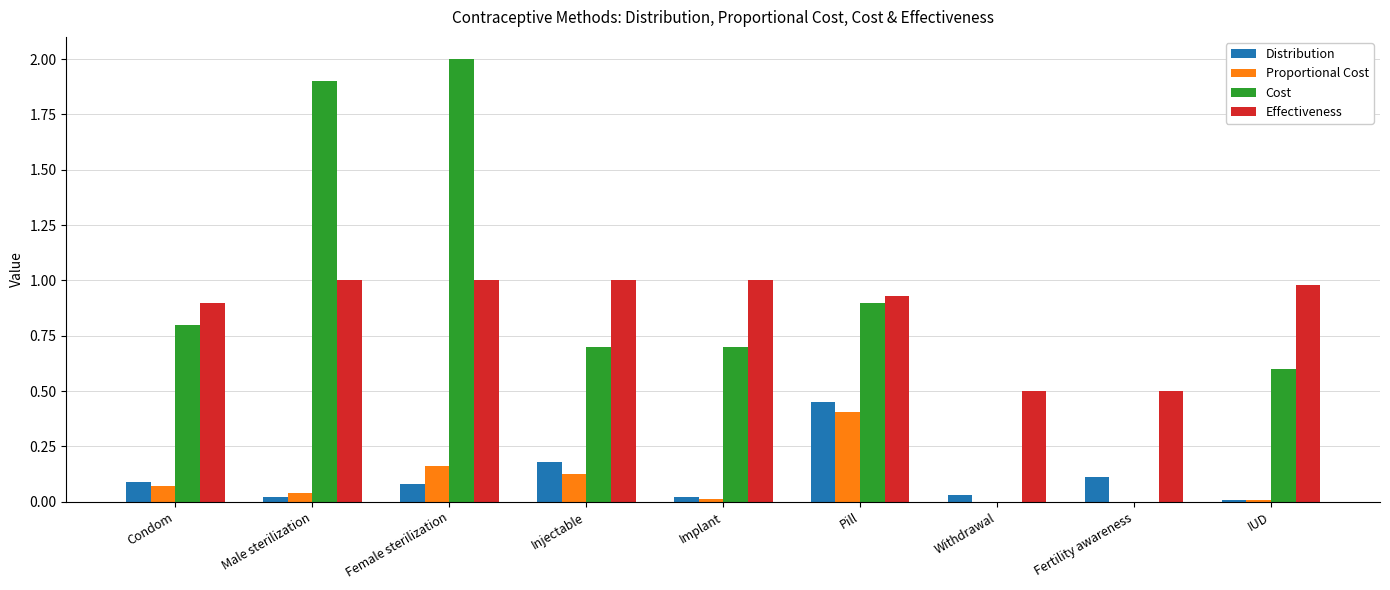

Which label corresponds to the largest value in the chart?

Female sterilization